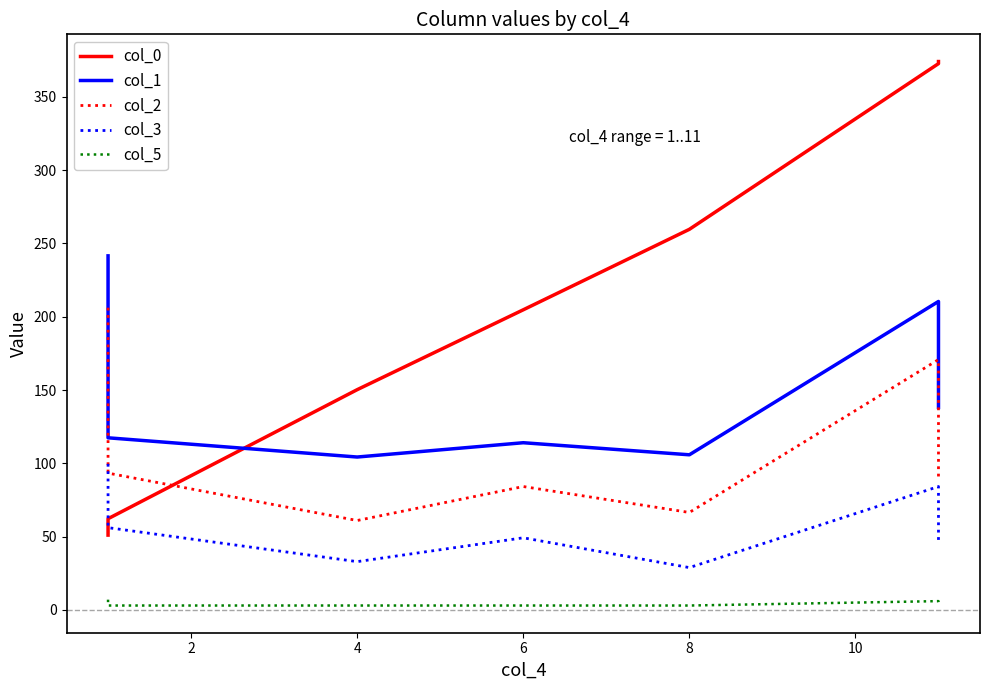

Does the chart have visible grid lines?

No